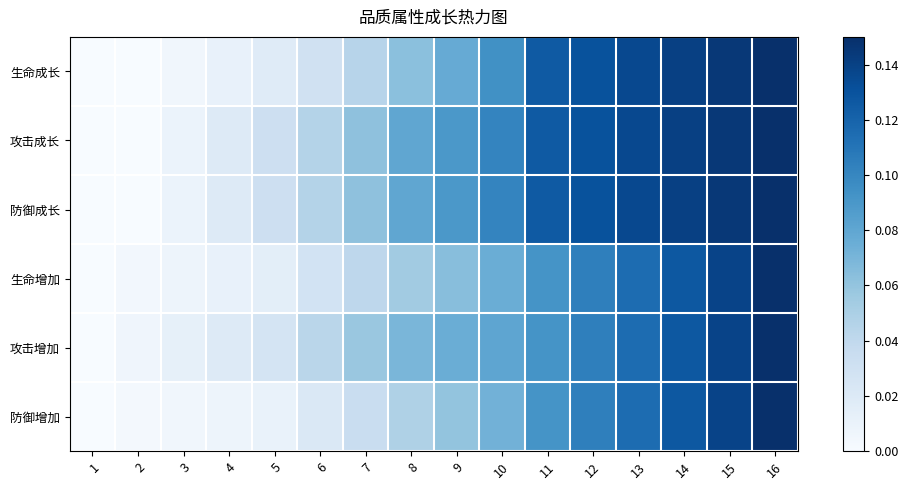

Rank the series by their maximum value, from highest to lowest.

生命成长, 攻击成长, 防御成长, 生命增加, 攻击增加, 防御增加